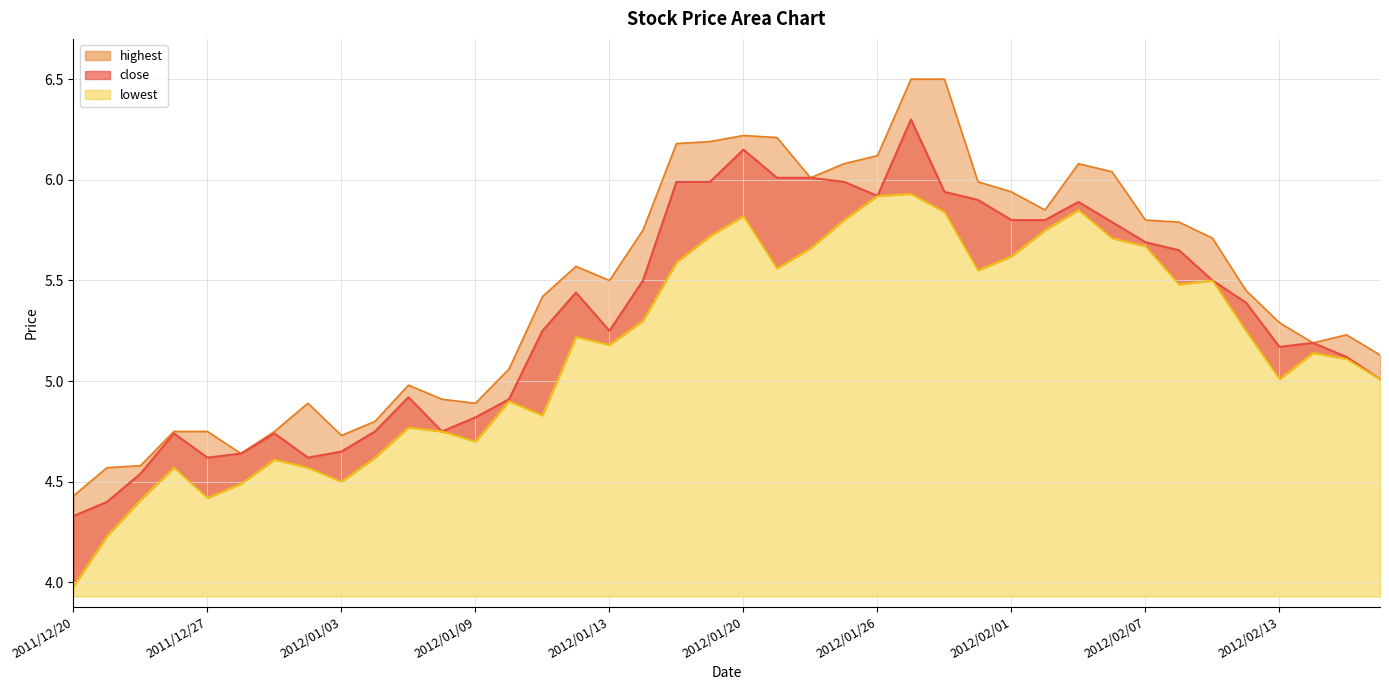

Rank the categories by close value from lowest to highest.

2011/12/20, 2011/12/21, 2011/12/22, 2011/12/27, 2011/12/30, 2011/12/28, 2012/01/03, 2011/12/23, 2011/12/29, 2012/01/04, 2012/01/06, 2012/01/09, 2012/01/10, 2012/01/05, 2012/02/16, 2012/02/15, 2012/02/13, 2012/02/14, 2012/01/11, 2012/01/13, 2012/02/10, 2012/01/12, 2012/01/17, 2012/02/09, 2012/02/08, 2012/02/07, 2012/02/06, 2012/02/01, 2012/02/02, 2012/02/03, 2012/01/31, 2012/01/26, 2012/01/30, 2012/01/18, 2012/01/19, 2012/01/25, 2012/01/23, 2012/01/24, 2012/01/20, 2012/01/27